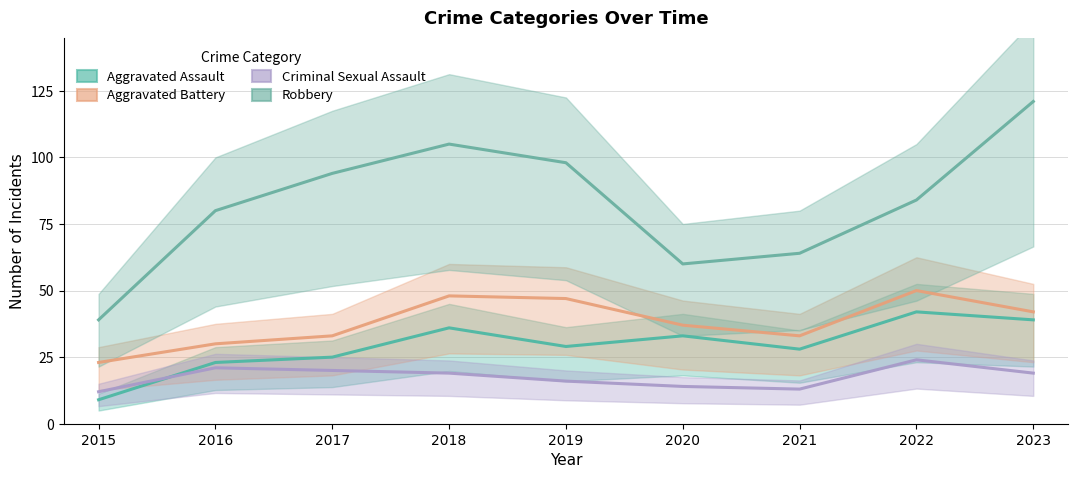

Which series has the largest range (max minus min)?

Robbery